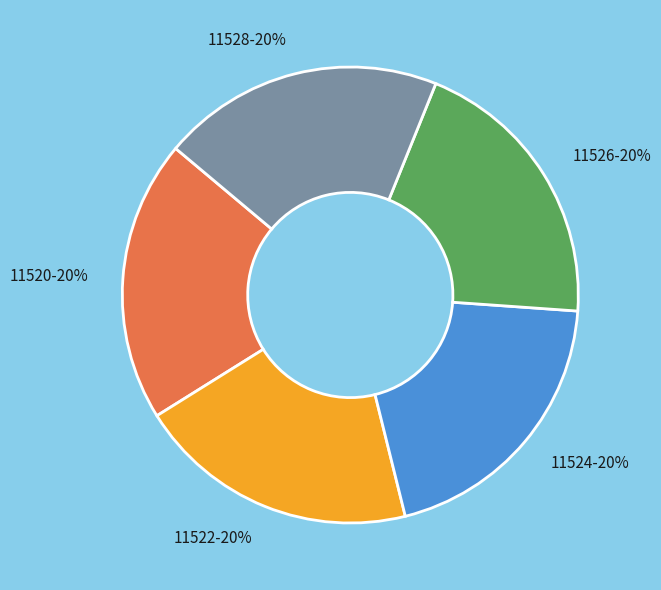

To the nearest percent, what is the combined percentage of 11526 and 11520?

40%